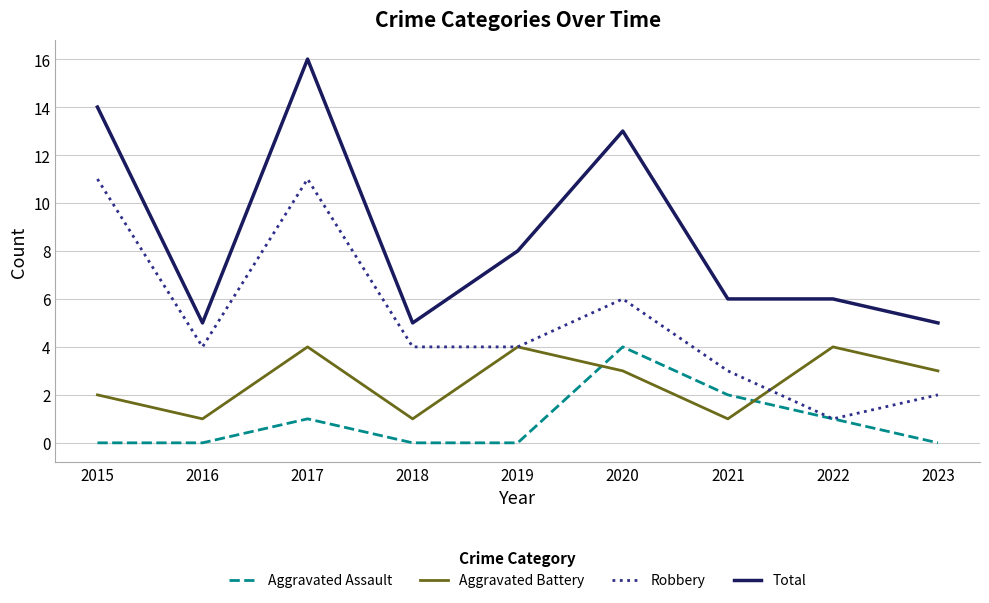

What is the maximum value for Total?

16